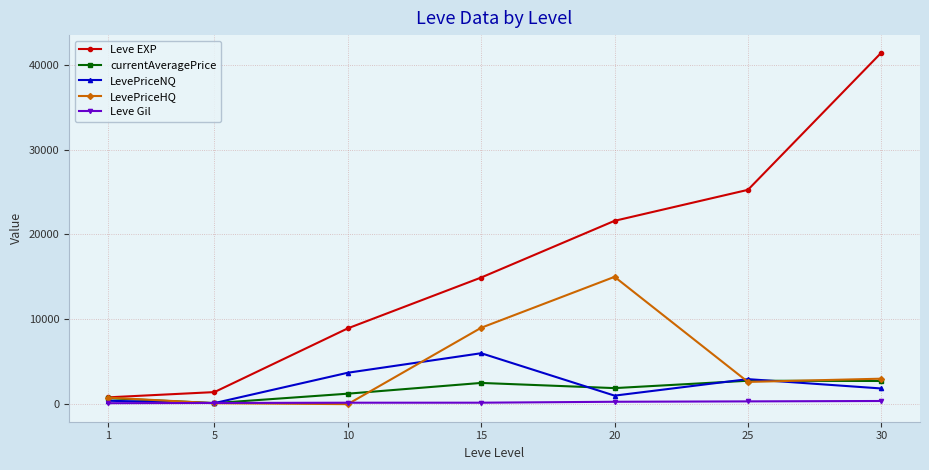

How many data points in Leve EXP are less than 14920?

3